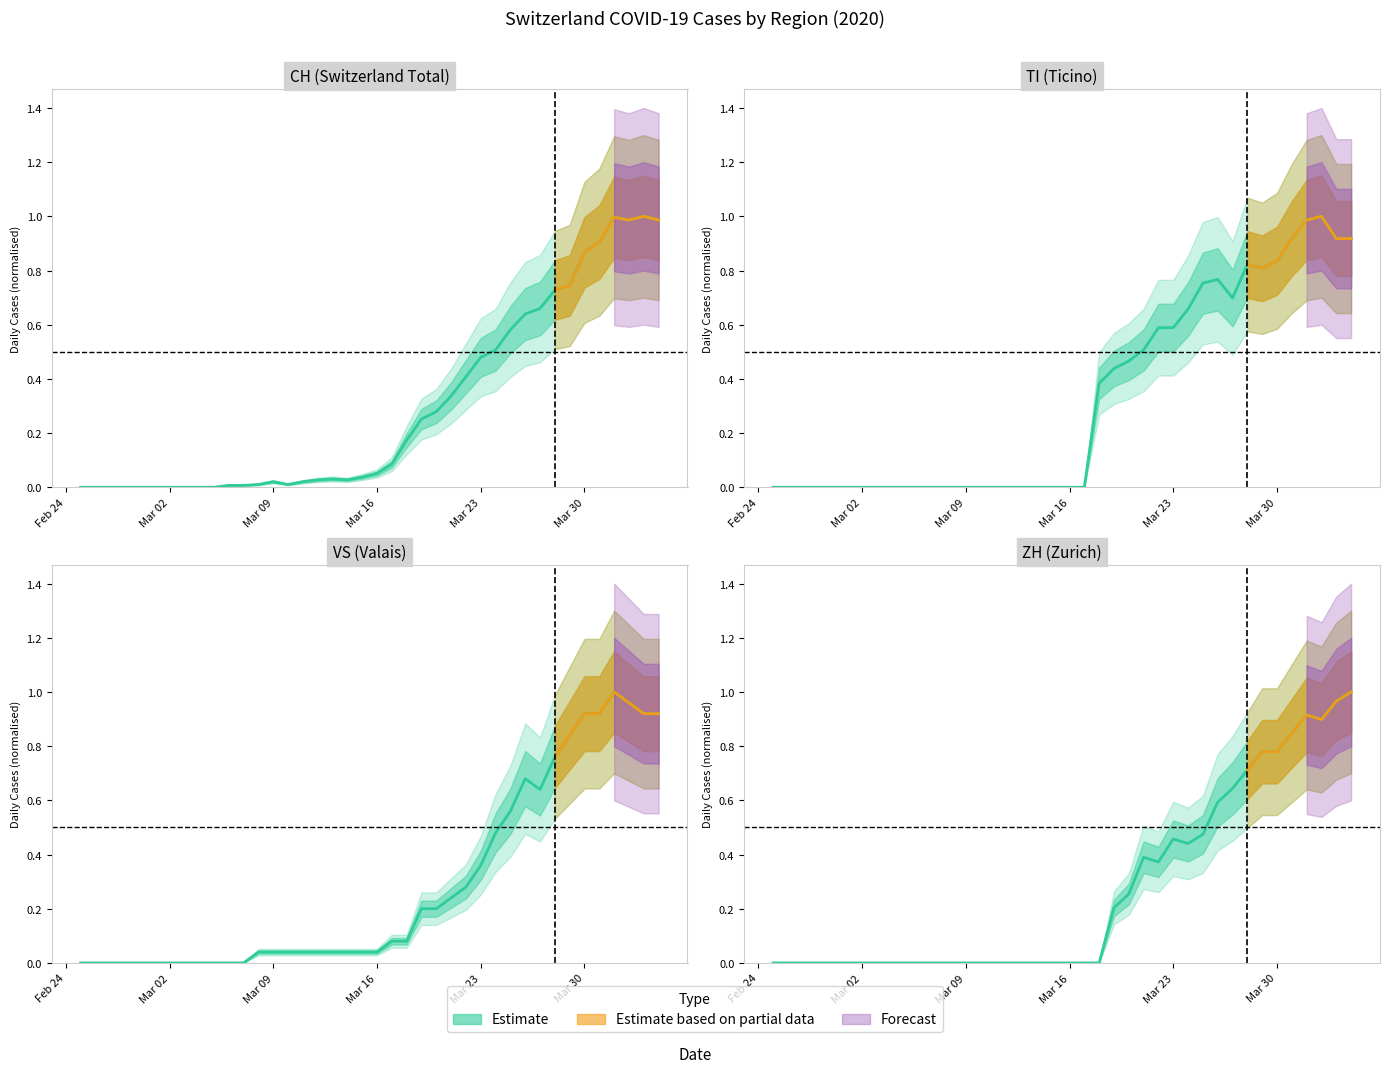

What is the sum of all VS values?

10.7